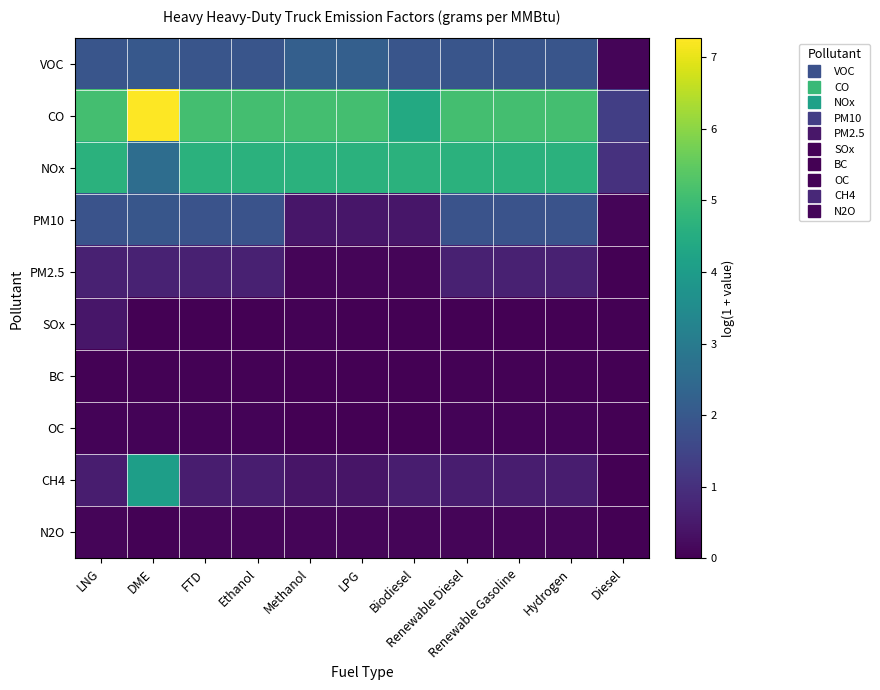

Reading right to left, extract all data points from this chart.

VOC: Diesel=0.1	Hydrogen=1.9	Renewable Gasoline=1.9	Renewable Diesel=1.9	Biodiesel=1.9	LPG=2.2	Methanol=2.2	Ethanol=1.9	FTD=1.9	DME=2.0	LNG=1.9
CO: Diesel=1.4	Hydrogen=5.1	Renewable Gasoline=5.1	Renewable Diesel=5.1	Biodiesel=4.4	LPG=5.1	Methanol=5.1	Ethanol=5.1	FTD=5.1	DME=7.3	LNG=5.1
NOx: Diesel=1.0	Hydrogen=4.6	Renewable Gasoline=4.6	Renewable Diesel=4.6	Biodiesel=4.6	LPG=4.6	Methanol=4.6	Ethanol=4.6	FTD=4.6	DME=2.6	LNG=4.6
PM10: Diesel=0.1	Hydrogen=1.9	Renewable Gasoline=1.9	Renewable Diesel=1.9	Biodiesel=0.4	LPG=0.4	Methanol=0.4	Ethanol=1.9	FTD=1.9	DME=2.0	LNG=1.9
PM2.5: Diesel=0.0	Hydrogen=0.7	Renewable Gasoline=0.7	Renewable Diesel=0.7	Biodiesel=0.1	LPG=0.1	Methanol=0.1	Ethanol=0.7	FTD=0.7	DME=0.7	LNG=0.7
SOx: Diesel=0.0	Hydrogen=0.0	Renewable Gasoline=0.0	Renewable Diesel=0.0	Biodiesel=0.0	LPG=0.0	Methanol=0.0	Ethanol=0.0	FTD=0.0	DME=0.0	LNG=0.4
BC: Diesel=0.0	Hydrogen=0.0	Renewable Gasoline=0.0	Renewable Diesel=0.0	Biodiesel=0.0	LPG=0.0	Methanol=0.0	Ethanol=0.0	FTD=0.0	DME=0.0	LNG=0.0
OC: Diesel=0.0	Hydrogen=0.1	Renewable Gasoline=0.1	Renewable Diesel=0.1	Biodiesel=0.0	LPG=0.0	Methanol=0.0	Ethanol=0.1	FTD=0.1	DME=0.1	LNG=0.1
CH4: Diesel=0.0	Hydrogen=0.6	Renewable Gasoline=0.6	Renewable Diesel=0.6	Biodiesel=0.6	LPG=0.4	Methanol=0.4	Ethanol=0.6	FTD=0.6	DME=4.1	LNG=0.6
N2O: Diesel=0.0	Hydrogen=0.1	Renewable Gasoline=0.1	Renewable Diesel=0.1	Biodiesel=0.1	LPG=0.1	Methanol=0.1	Ethanol=0.1	FTD=0.1	DME=0.0	LNG=0.1